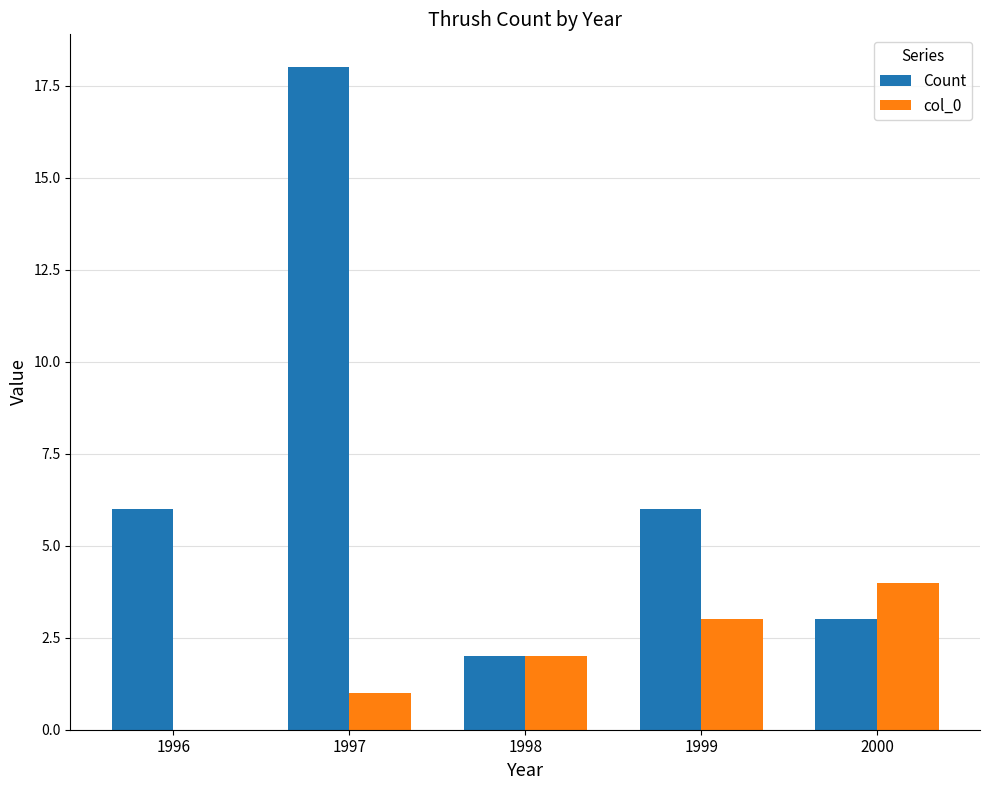

What is the approximate value of Count at 1996?

6